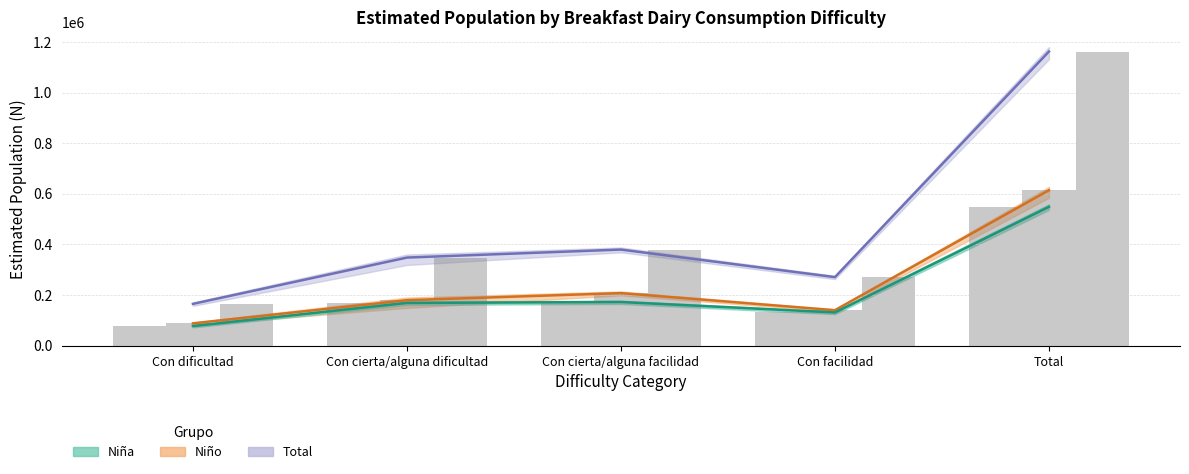

What is the sum of all Niño (estimada) values?

1227725